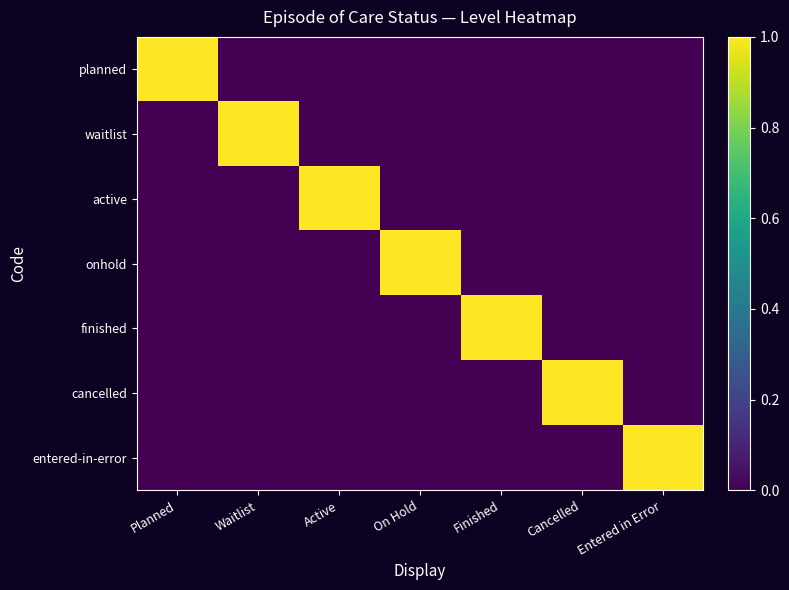

Reading right to left, extract all data points from this chart.

planned: Entered in Error=0	Cancelled=0	Finished=0	On Hold=0	Active=0	Waitlist=0	Planned=1
waitlist: Entered in Error=0	Cancelled=0	Finished=0	On Hold=0	Active=0	Waitlist=1	Planned=0
active: Entered in Error=0	Cancelled=0	Finished=0	On Hold=0	Active=1	Waitlist=0	Planned=0
onhold: Entered in Error=0	Cancelled=0	Finished=0	On Hold=1	Active=0	Waitlist=0	Planned=0
finished: Entered in Error=0	Cancelled=0	Finished=1	On Hold=0	Active=0	Waitlist=0	Planned=0
cancelled: Entered in Error=0	Cancelled=1	Finished=0	On Hold=0	Active=0	Waitlist=0	Planned=0
entered-in-error: Entered in Error=1	Cancelled=0	Finished=0	On Hold=0	Active=0	Waitlist=0	Planned=0